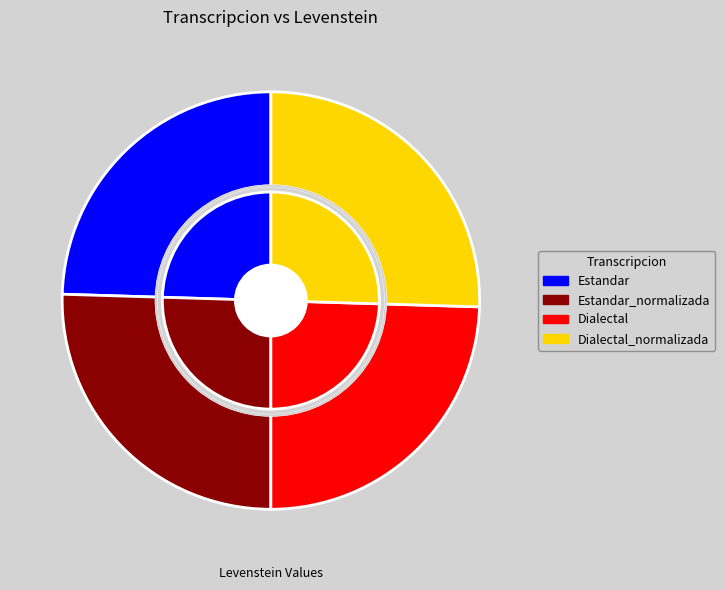

To the nearest percent, what percentage of the pie is Dialectal?

25%